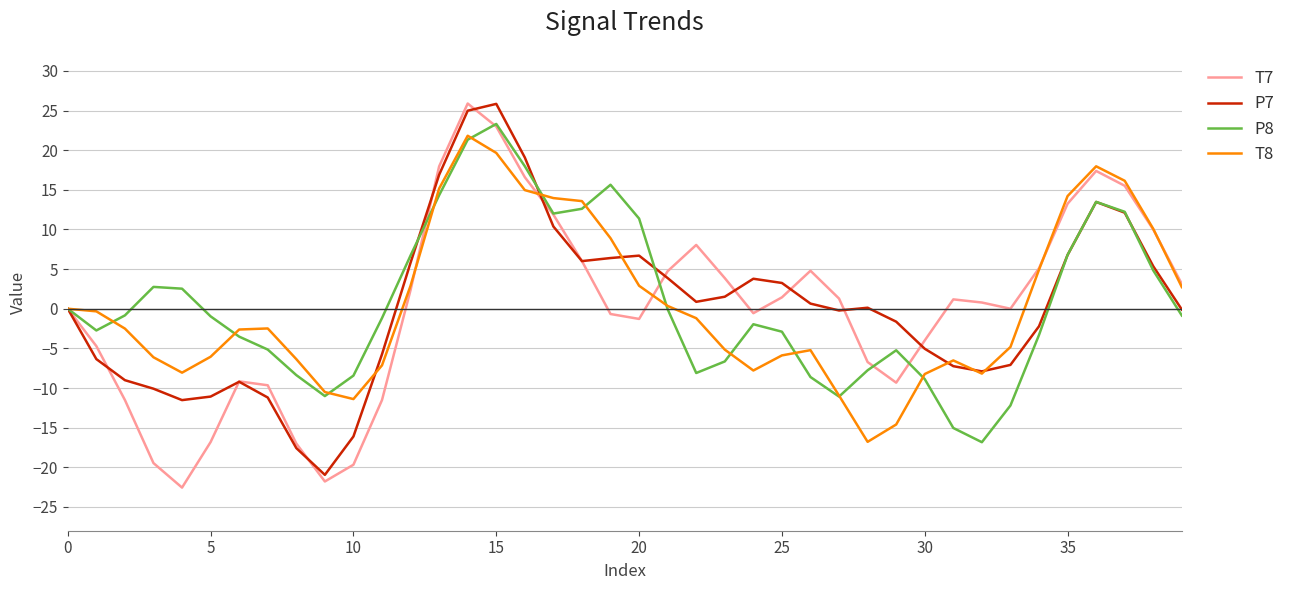

Which series has the widest spread of values?

T7